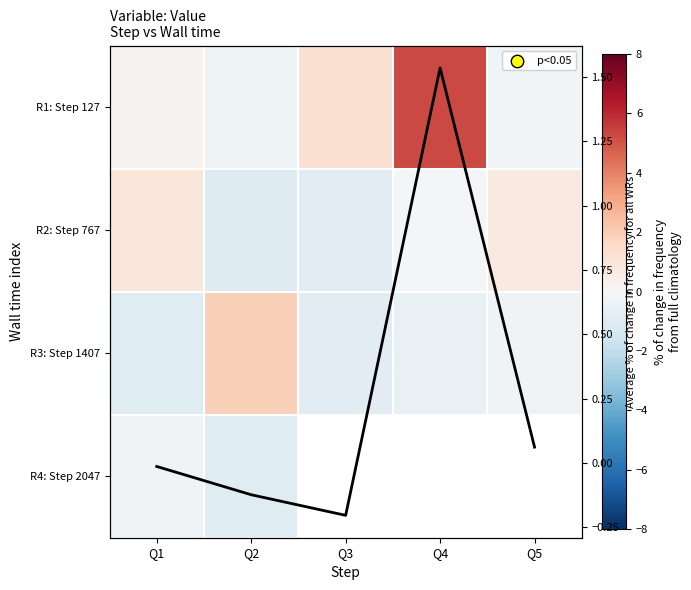

What value does the R1: Step 127 series have at Q4?

5.3